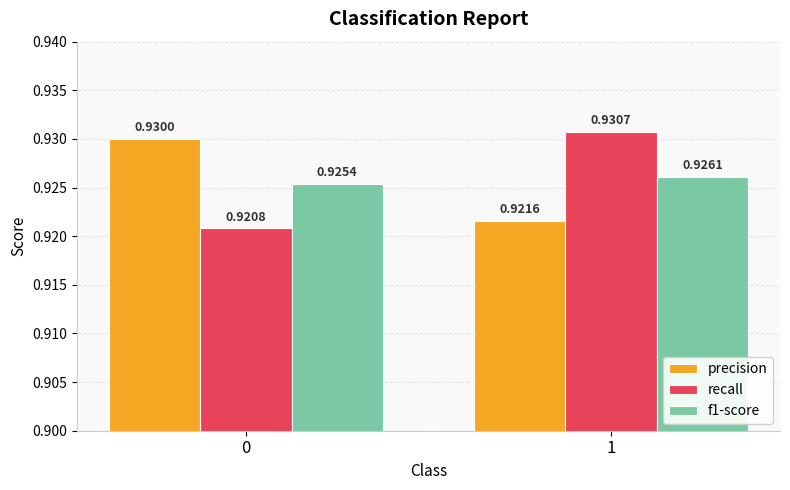

What is the sum of all f1-score values?

1.9